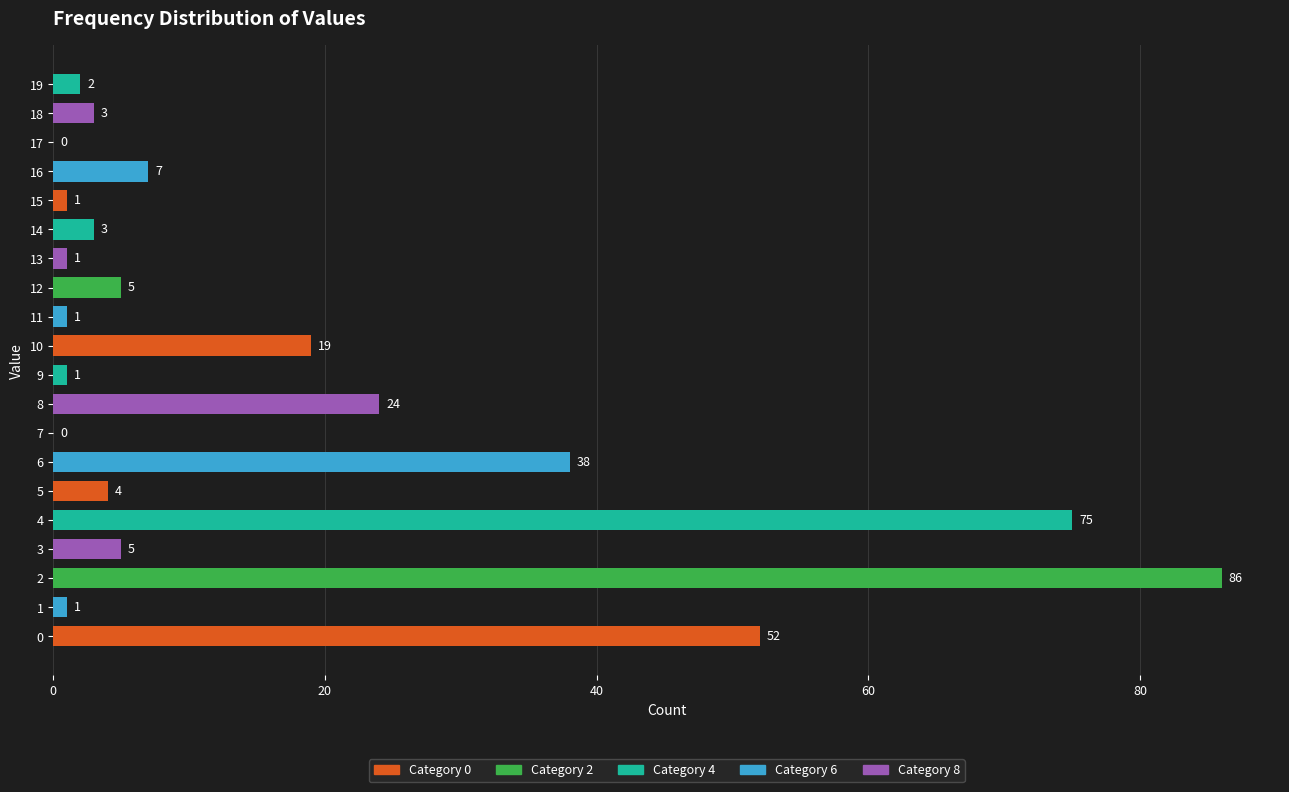

Between 18 and 3, which is larger?

3